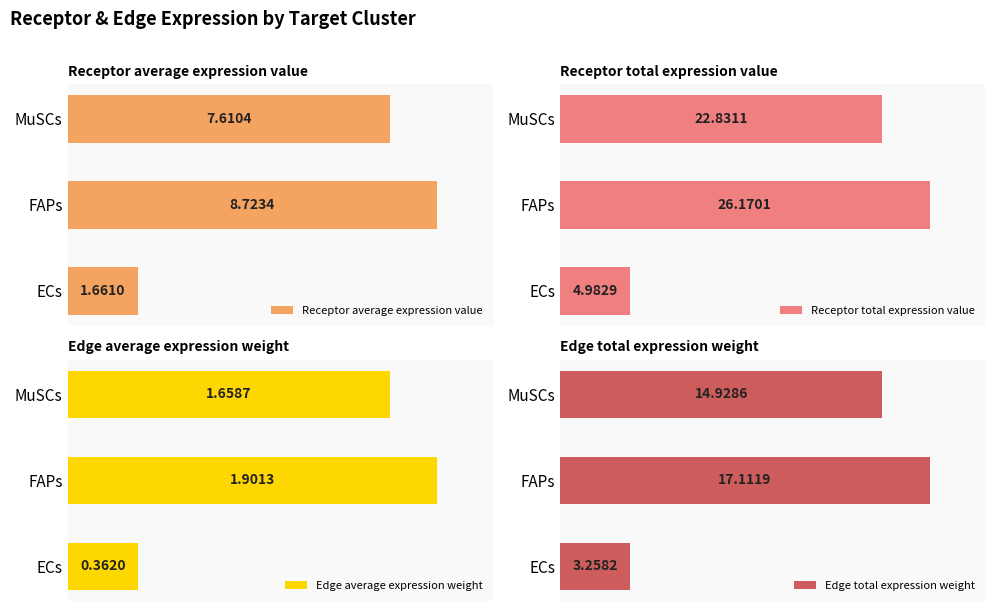

Which series has the largest range (max minus min)?

Receptor total expression value